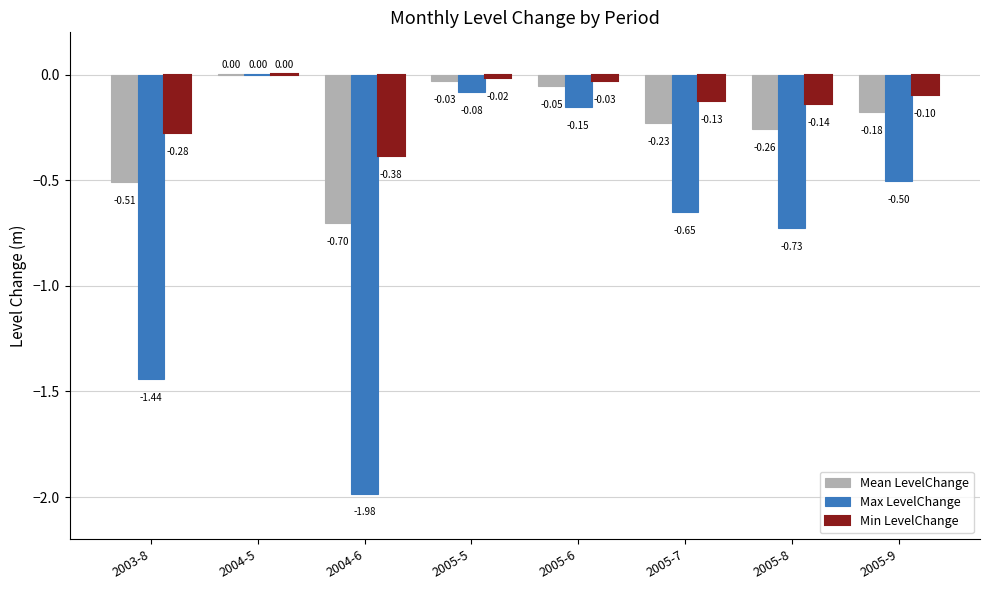

Which series has the largest total across all categories?

Min LevelChange